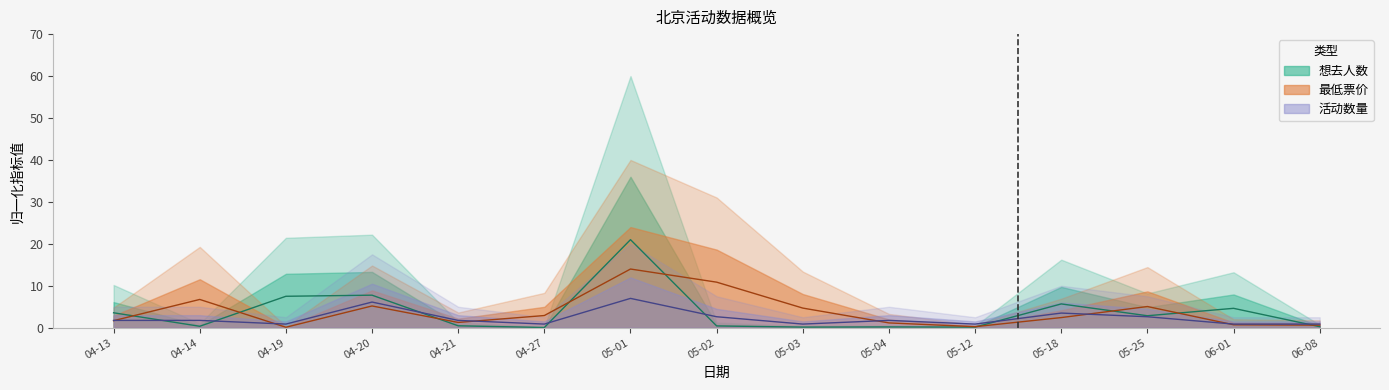

True or false: 最低票价 and 想去人数 intersect in this chart.

True